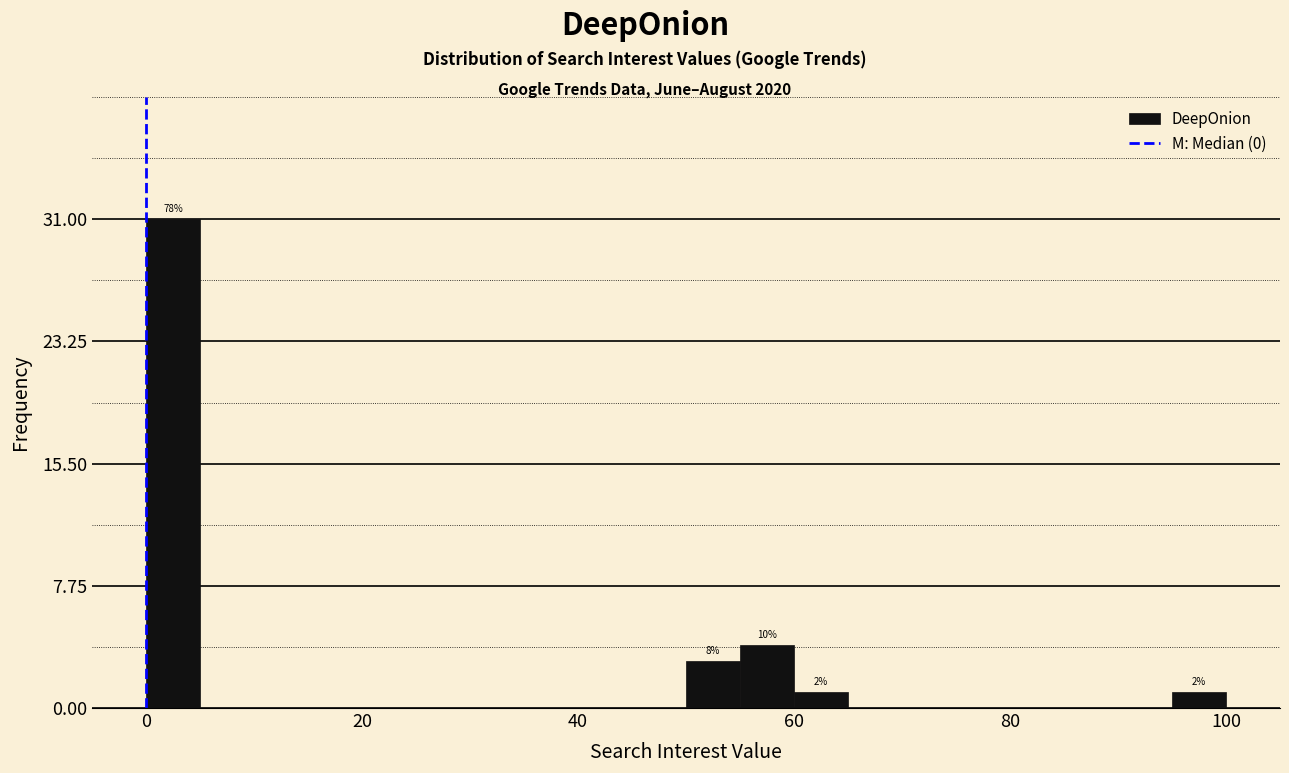

Around what value on the x-axis is the tallest bar? Give the approximate position of its centre, as read against the axis.

2